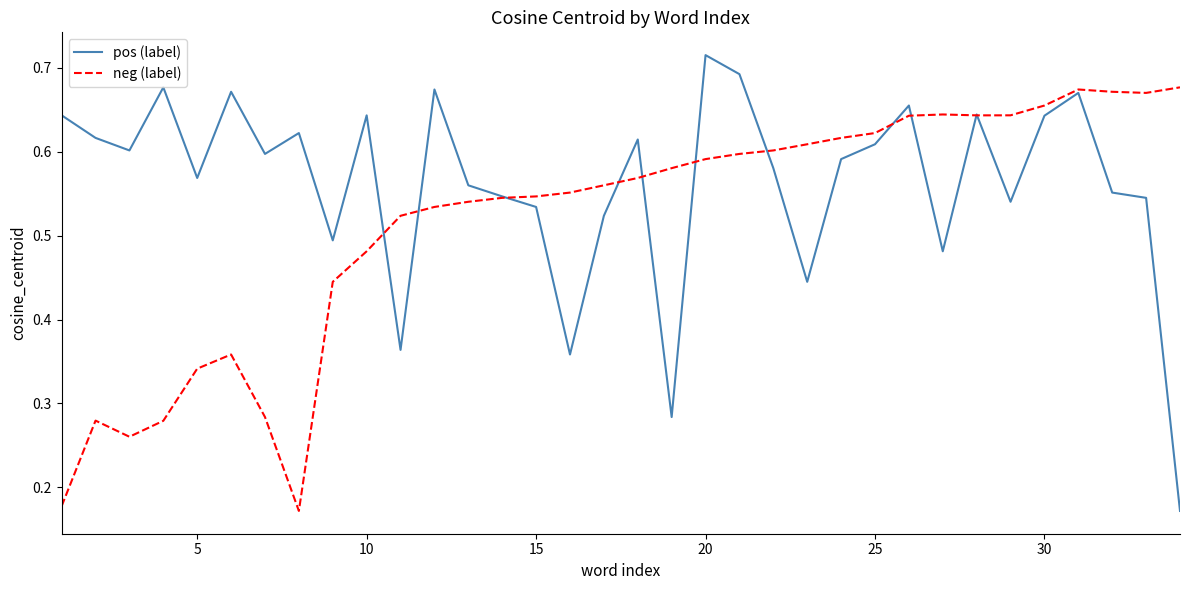

What are all the series names shown in the legend?

pos (label), neg (label)